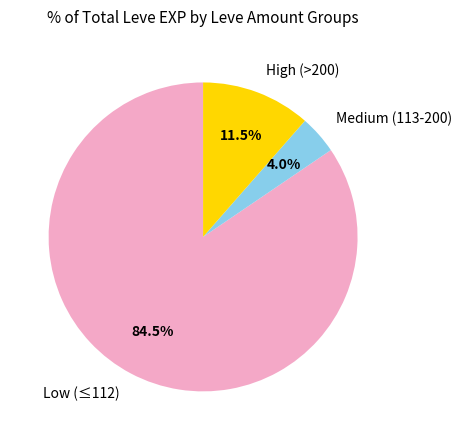

Does any single category account for the majority?

Yes